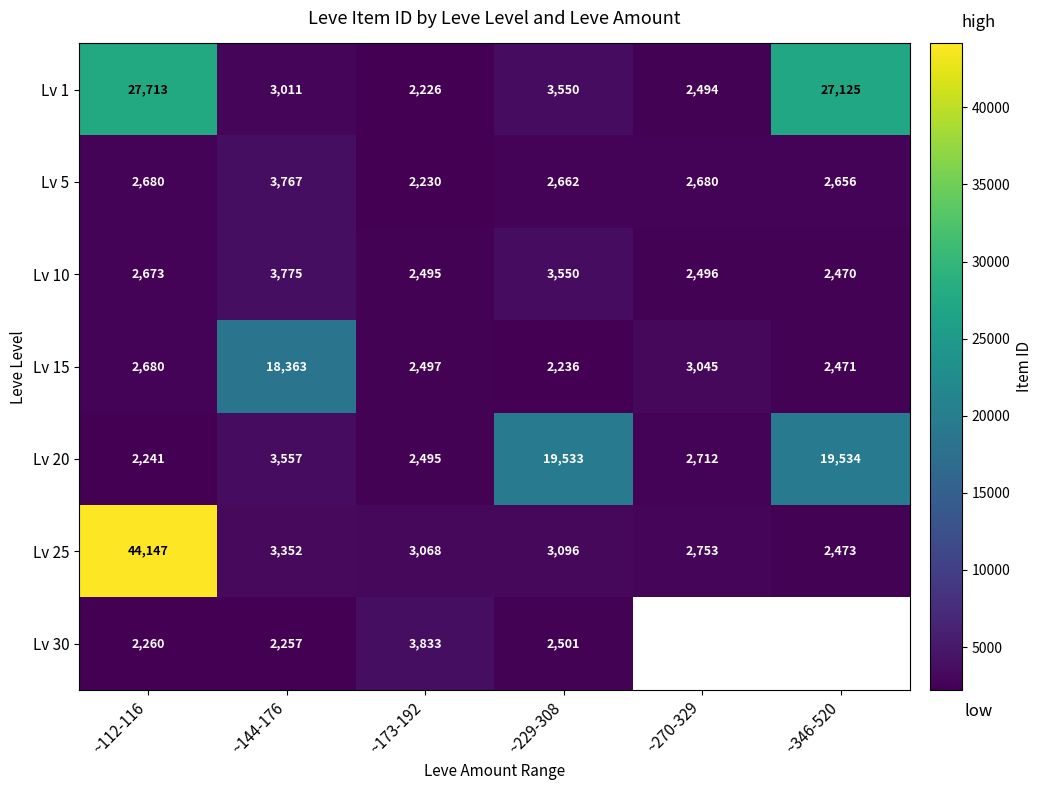

At which category is the sum across all series the highest?

~112-116